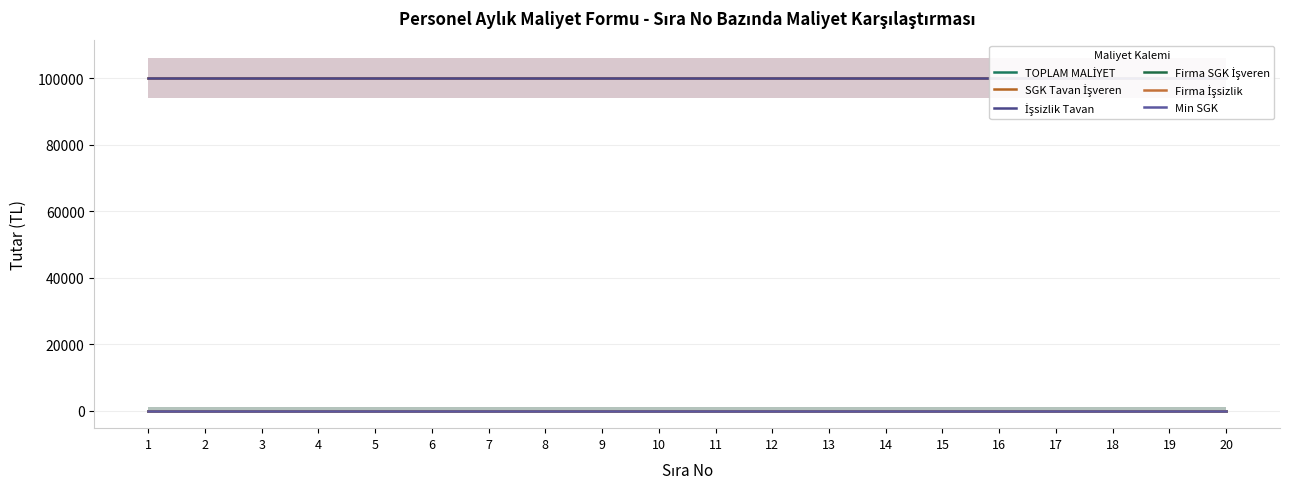

Which series has the largest range (max minus min)?

TOPLAM MALİYET